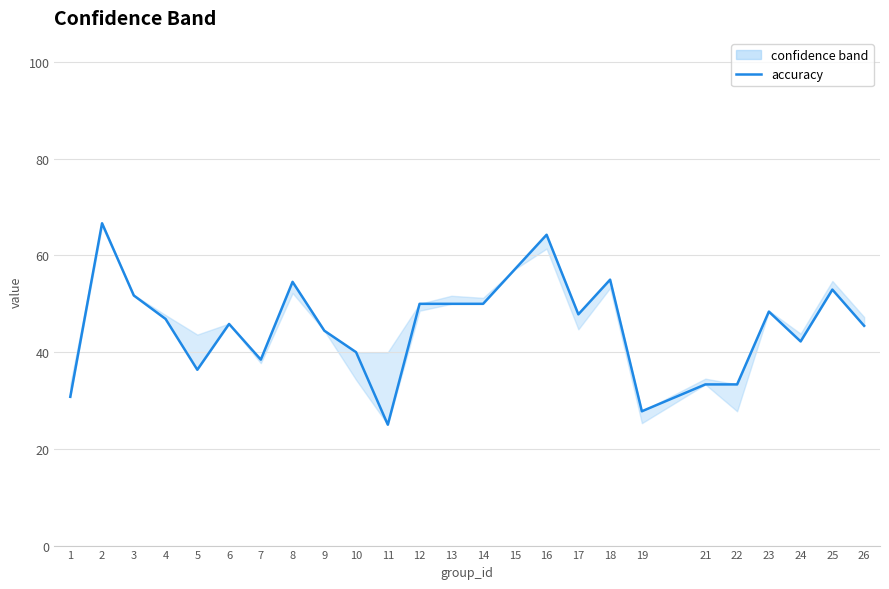

Is it true that the value at 7 is 0.4?

True